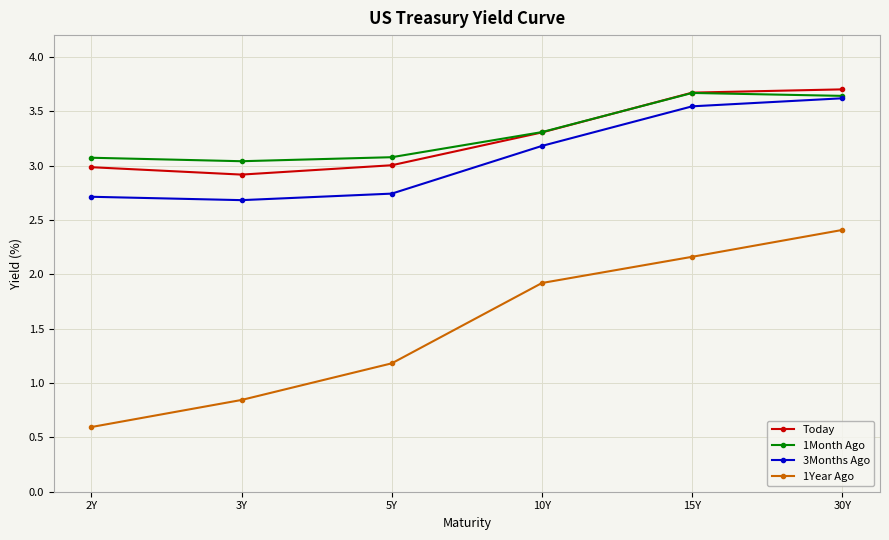

How many data points in 3Months Ago are less than 3?

3